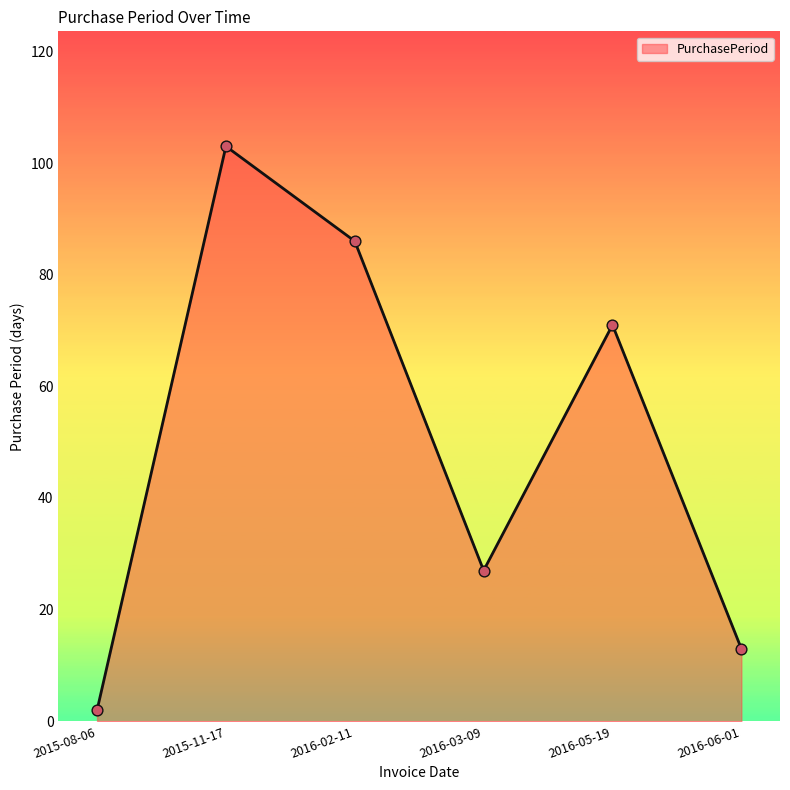

What is the ratio of the value at 2015-08-06 to the value at 2016-06-01?

0.2